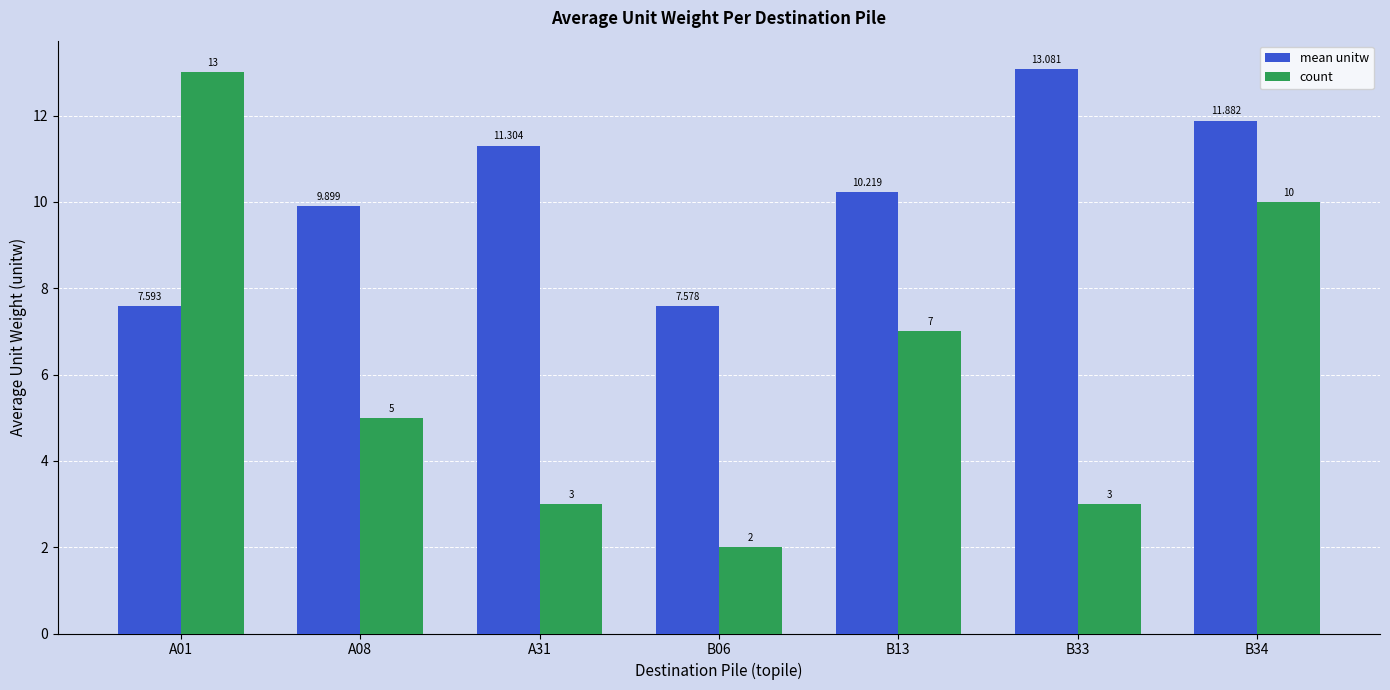

Count the number of data series in this chart.

2